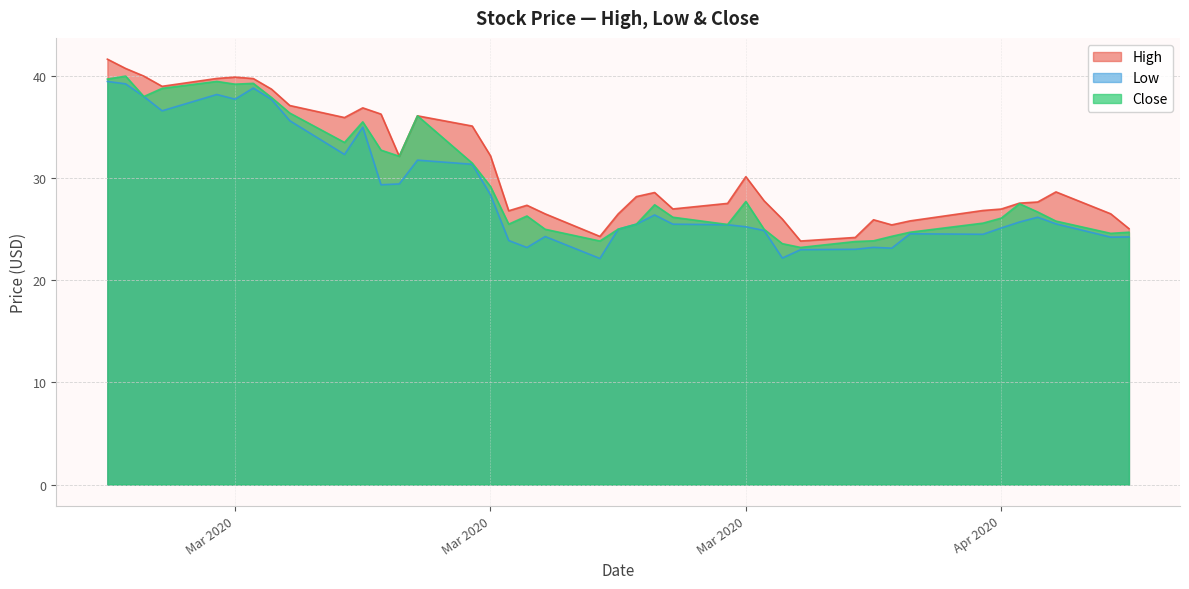

Which series has the widest spread of values?

High